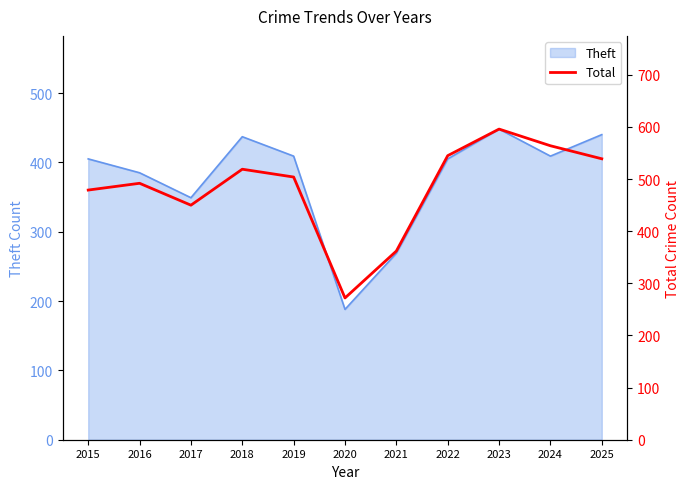

Rank the categories by value from lowest to highest.

2020, 2021, 2017, 2015, 2016, 2019, 2018, 2025, 2022, 2024, 2023